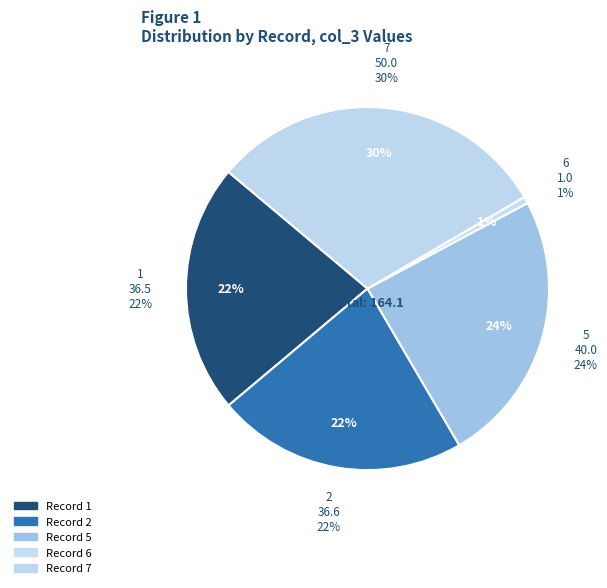

To the nearest percent, what percentage of the pie is 2?

22%